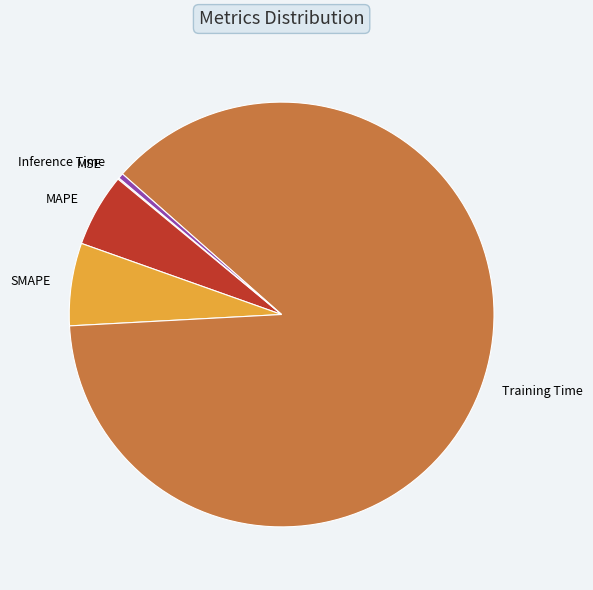

The Training Time slice represents 88% of the pie. True or false?

True